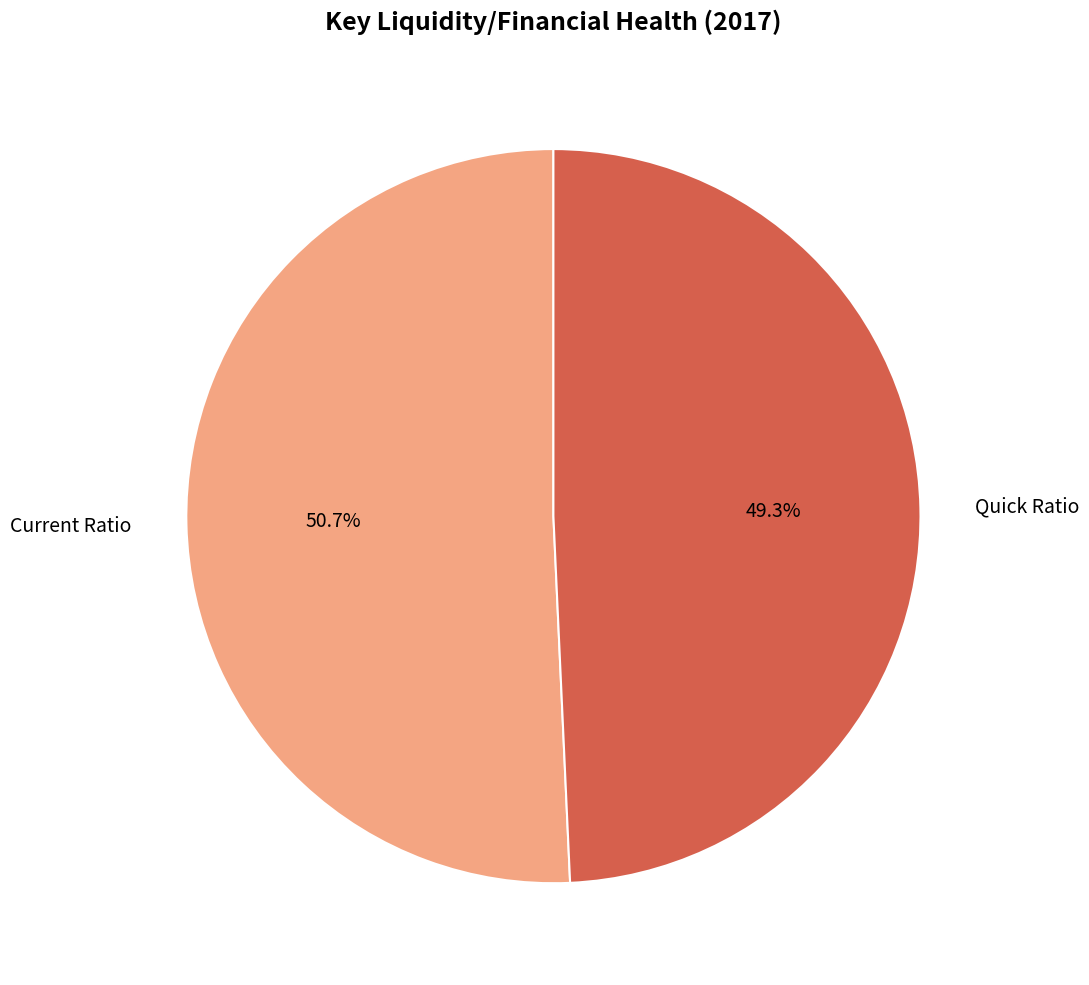

What is the majority slice?

Current Ratio